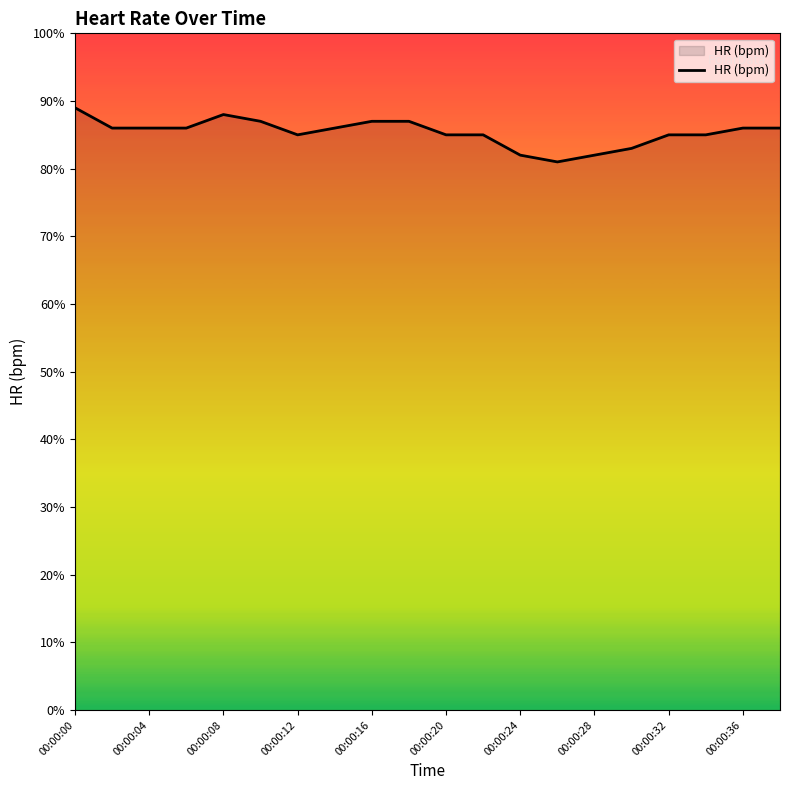

What is the maximum value shown in the chart?

89